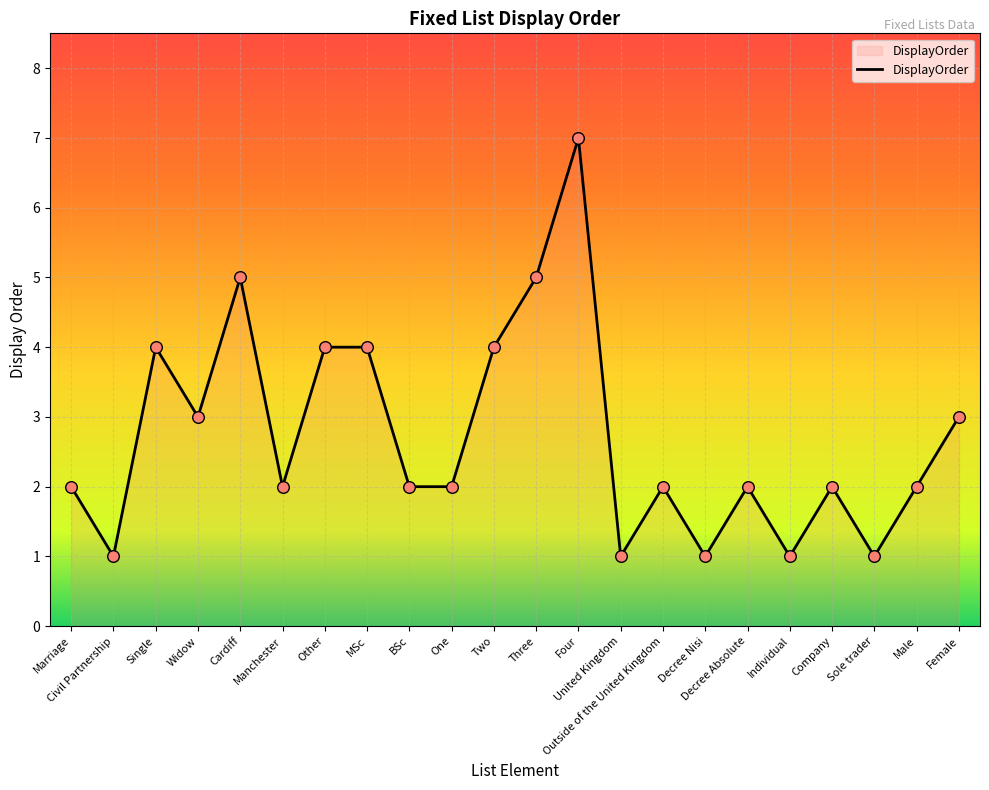

Between Marriage and United Kingdom, which is larger?

Marriage